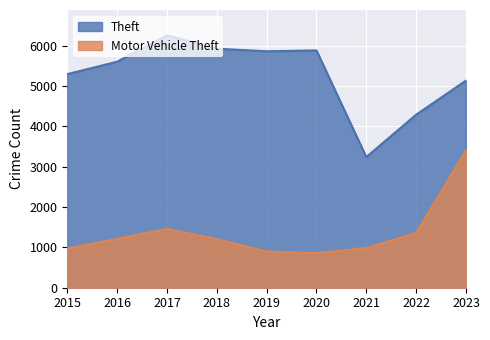

How many interior local valleys does the Motor Vehicle Theft series have?

1